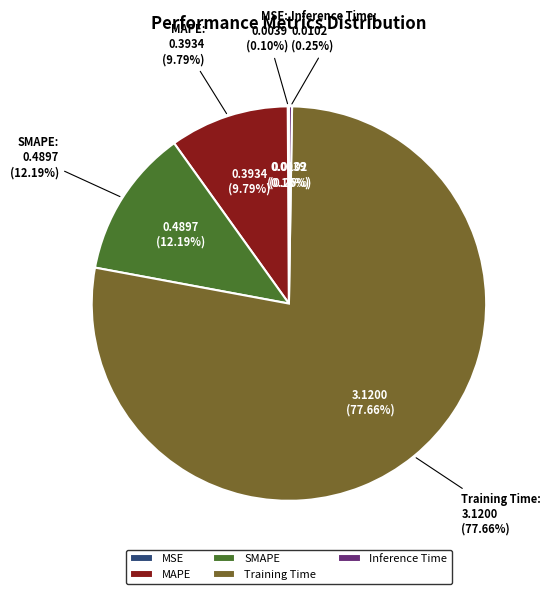

Which has a higher value, Inference Time or MAPE?

MAPE